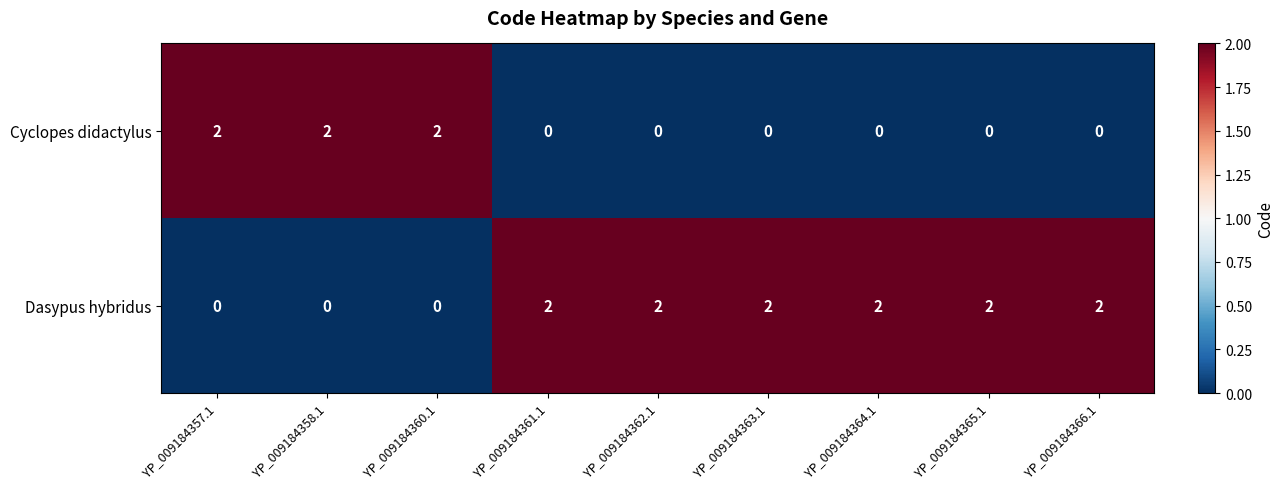

The Cyclopes didactylus series shows -1 at YP_009184365.1. True or false?

False